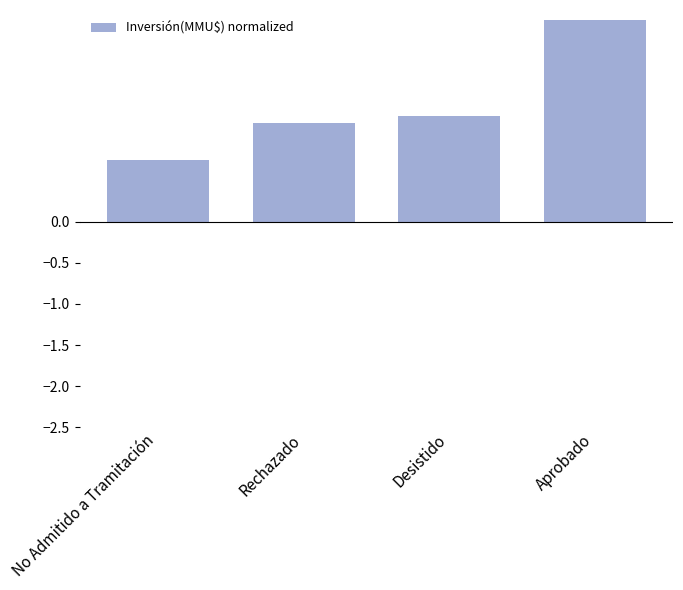

Between No Admitido a Tramitación and Rechazado, which is larger?

Rechazado